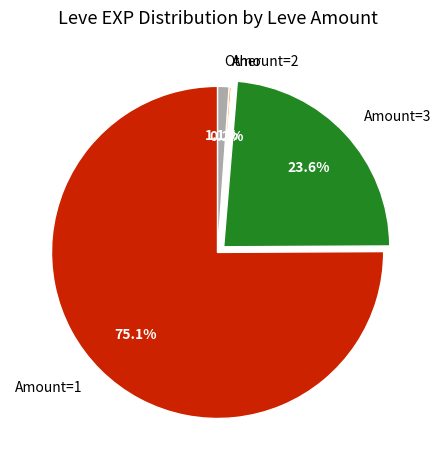

How much of the chart is everything except Amount=3?

76.4%